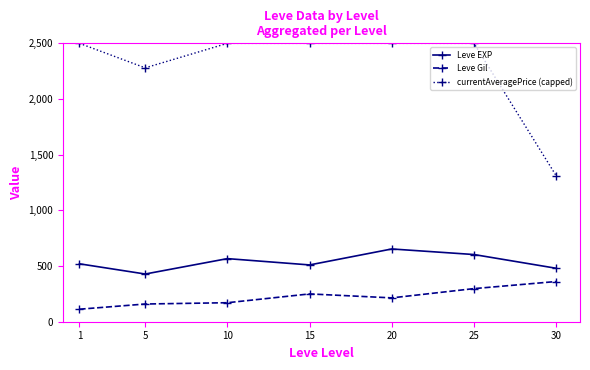

What is the sum of all currentAveragePrice (capped) values?

16090.8